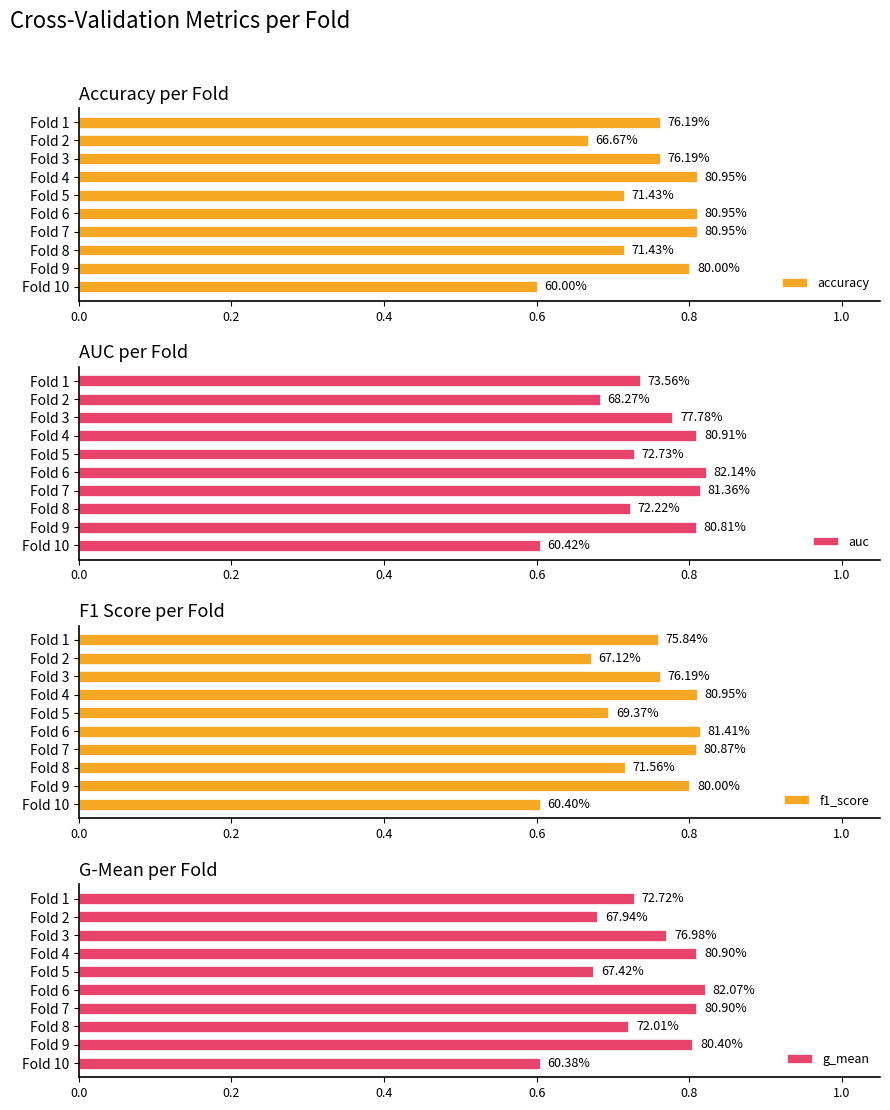

What is the value of the auc bar at the 1st from the left?

0.7